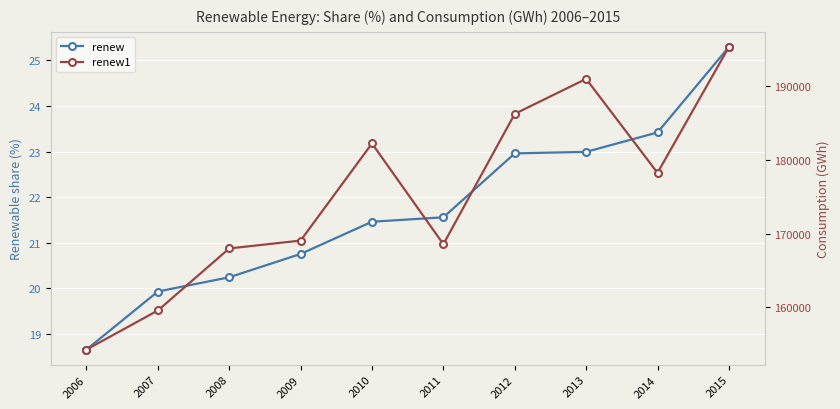

At which label does renew first exceed 21?

2010